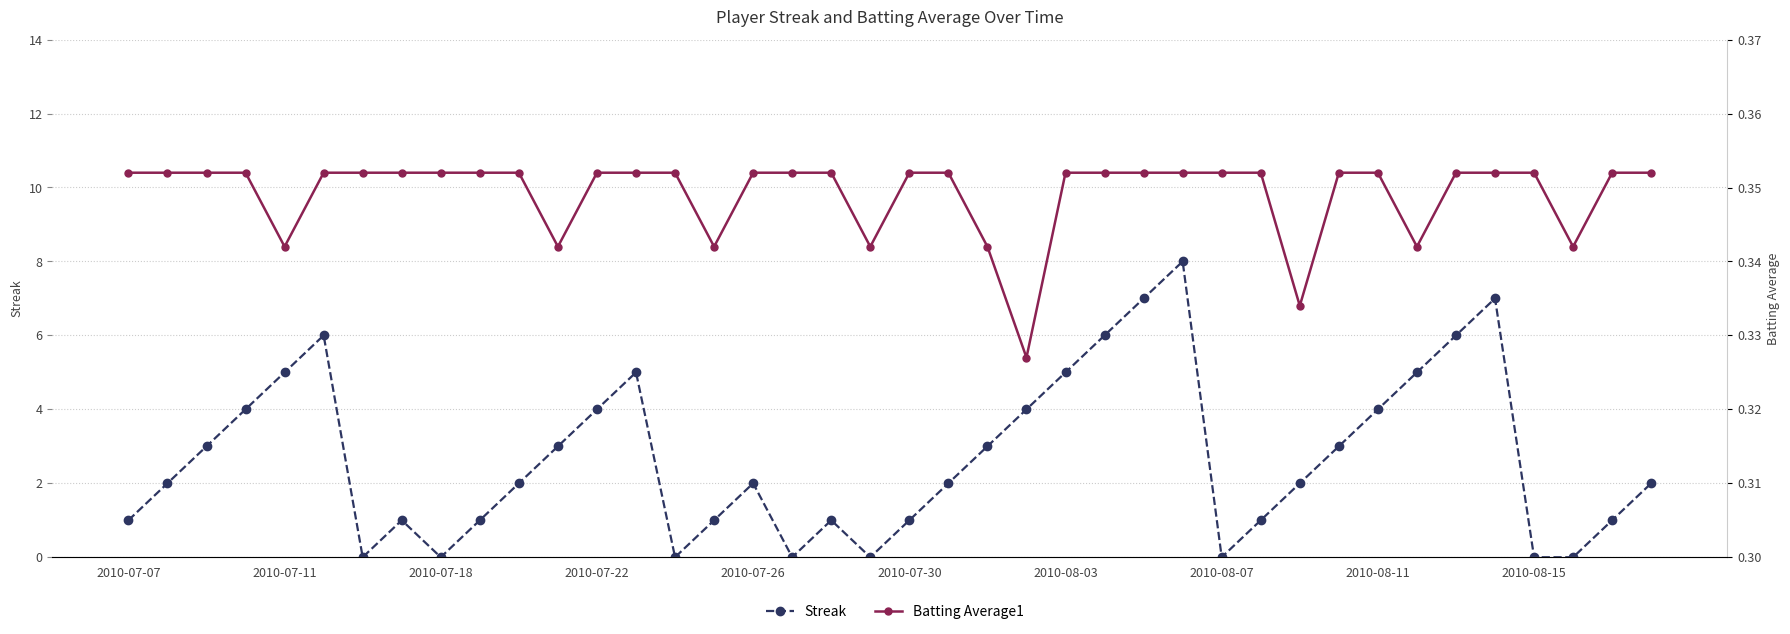

True or false: Streak has a value of 0.0 at 2010-08-07.

True